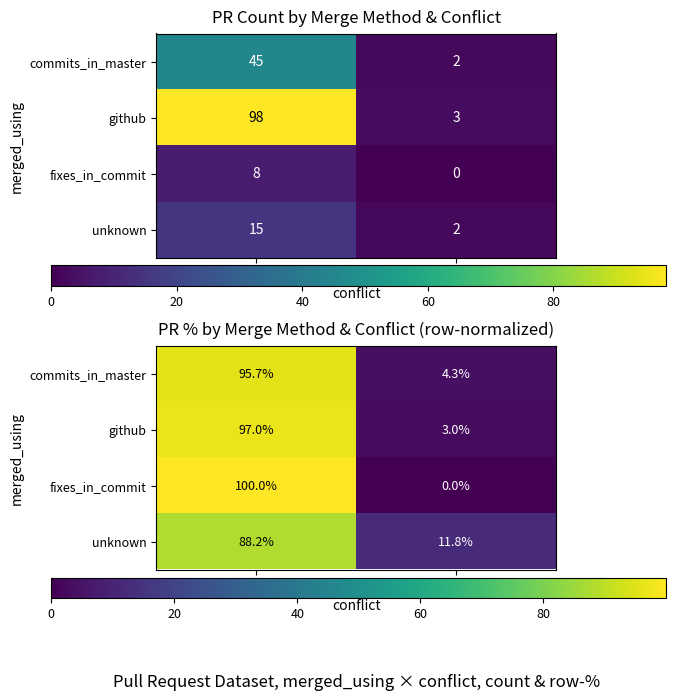

Is it true that unknown equals 8.0 at true?

False